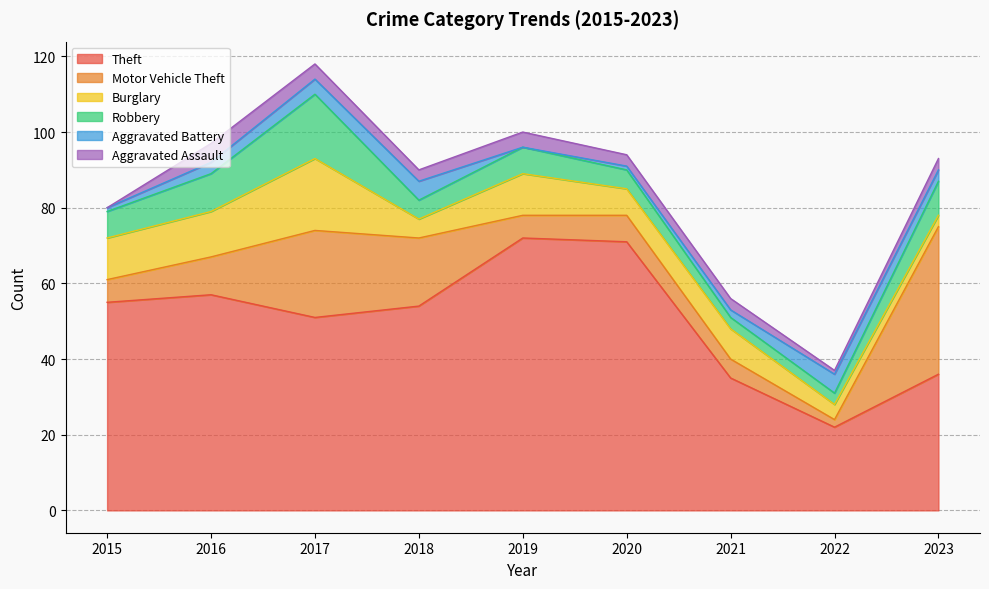

What is the sum of the Burglary values at 2019 and 2018?

16